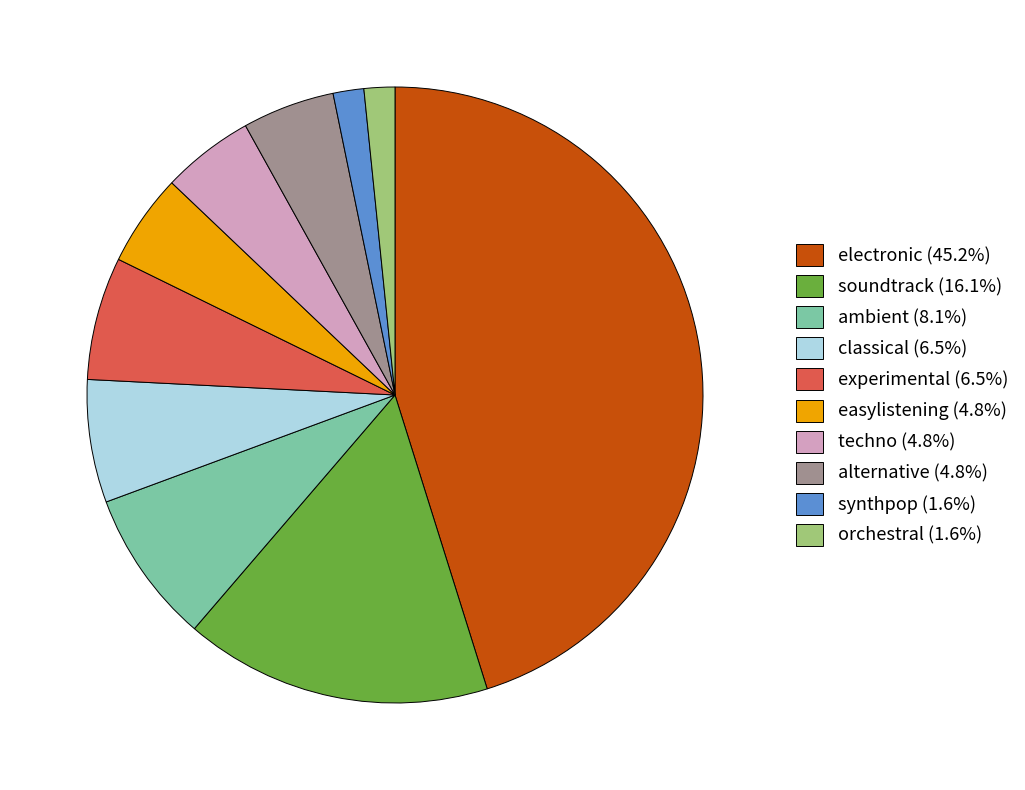

Combined, do experimental and alternative account for over 50%?

No